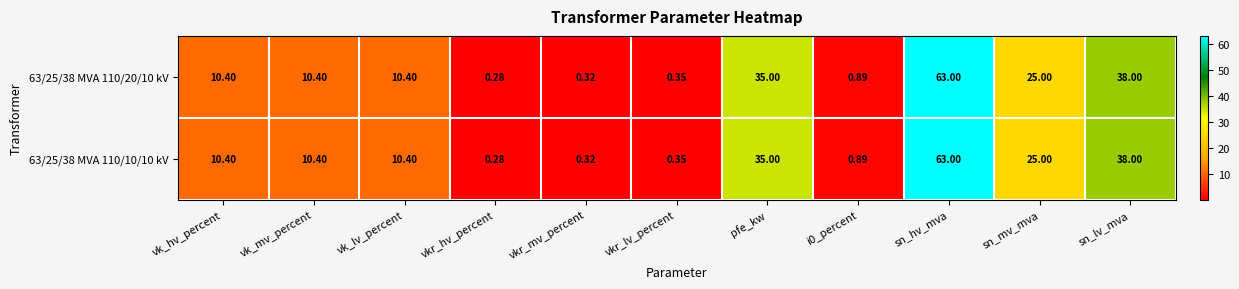

At which category is the sum across all series the highest?

sn_hv_mva